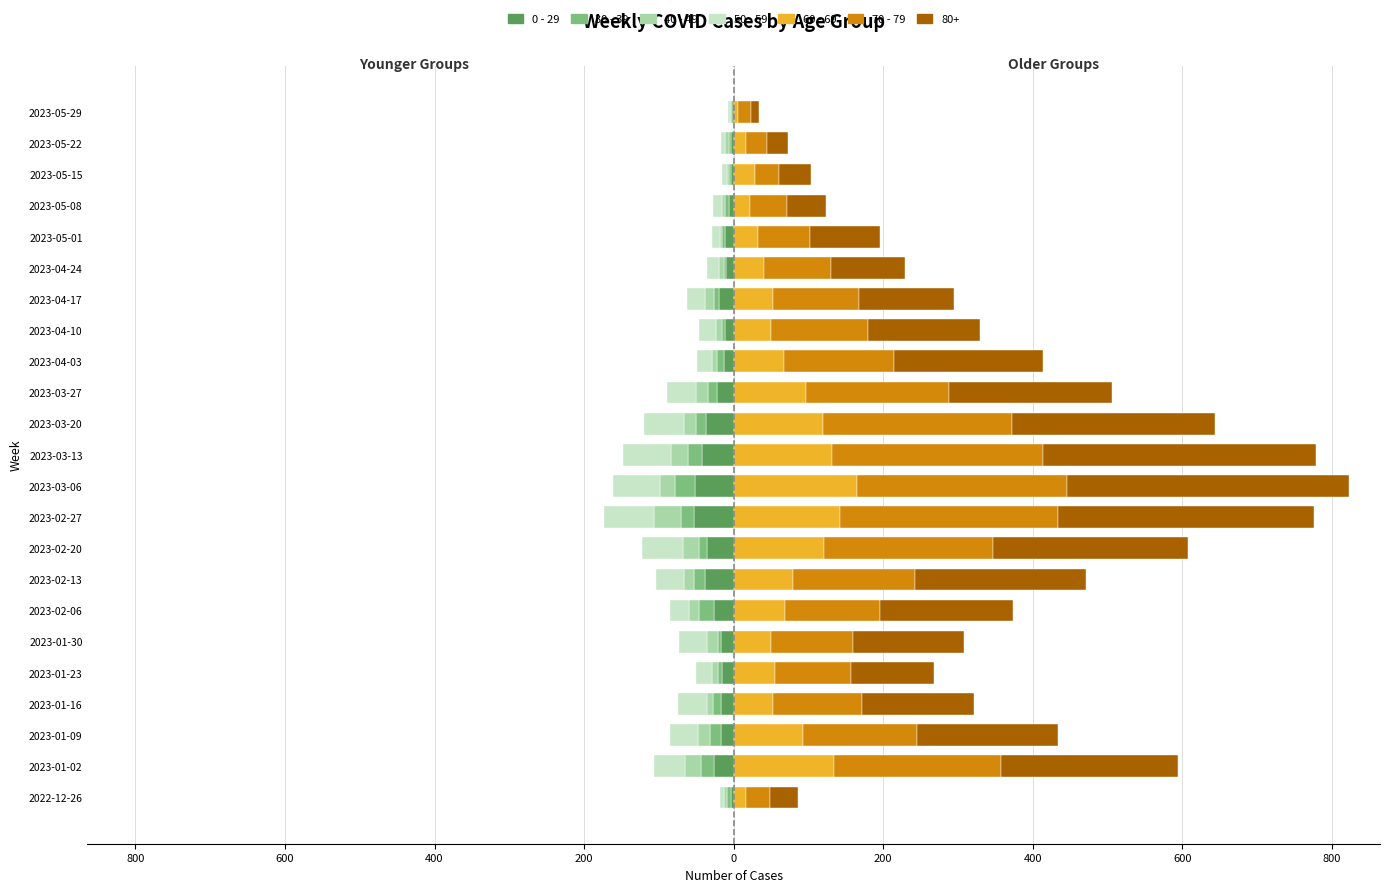

The value of 40 - 49 at 2023-05-22 is -6. True or false?

True